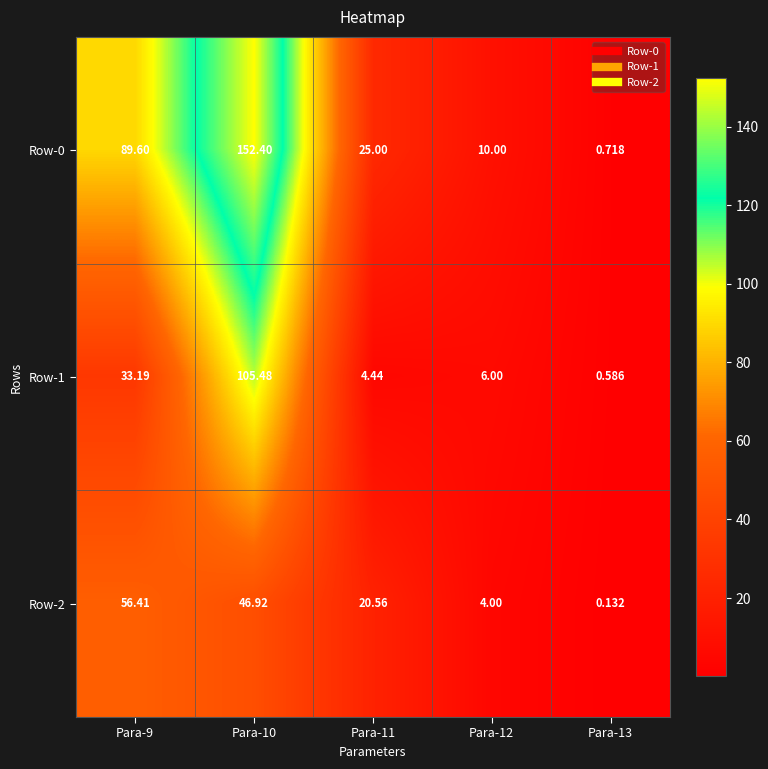

Is the value of Row-0 at Para-11 greater than the value of Row-2 at Para-11?

Yes